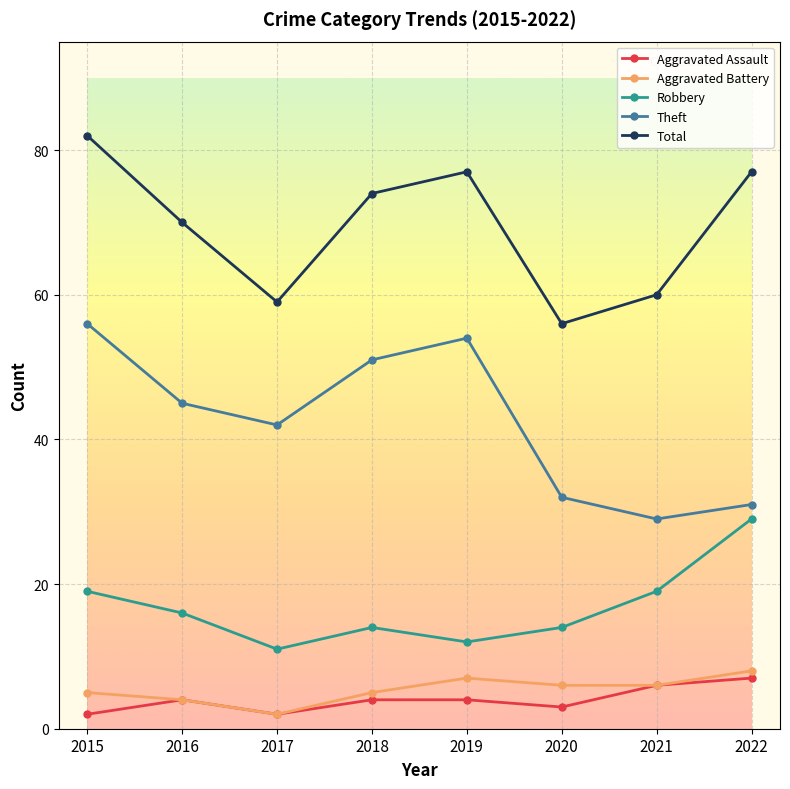

Reading right to left, transcribe all the data shown in this chart.

Aggravated Assault: 2022=7	2021=6	2020=3	2019=4	2018=4	2017=2	2016=4	2015=2
Aggravated Battery: 2022=8	2021=6	2020=6	2019=7	2018=5	2017=2	2016=4	2015=5
Robbery: 2022=29	2021=19	2020=14	2019=12	2018=14	2017=11	2016=16	2015=19
Theft: 2022=31	2021=29	2020=32	2019=54	2018=51	2017=42	2016=45	2015=56
Total: 2022=77	2021=60	2020=56	2019=77	2018=74	2017=59	2016=70	2015=82